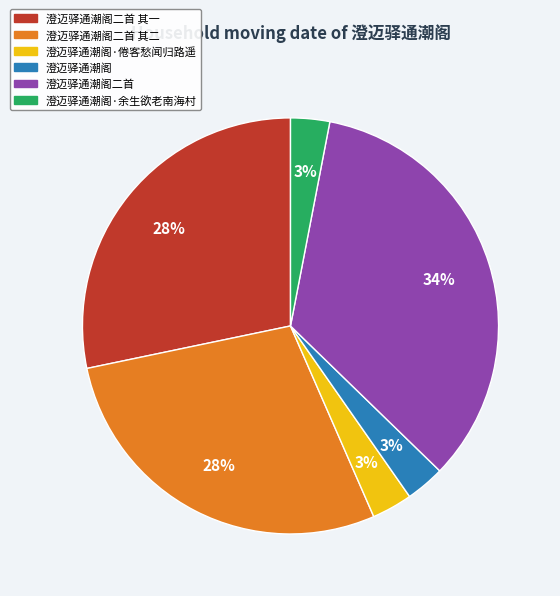

What percentage is the 澄迈驿通潮阁·倦客愁闻归路遥 slice, to the nearest percent?

3%